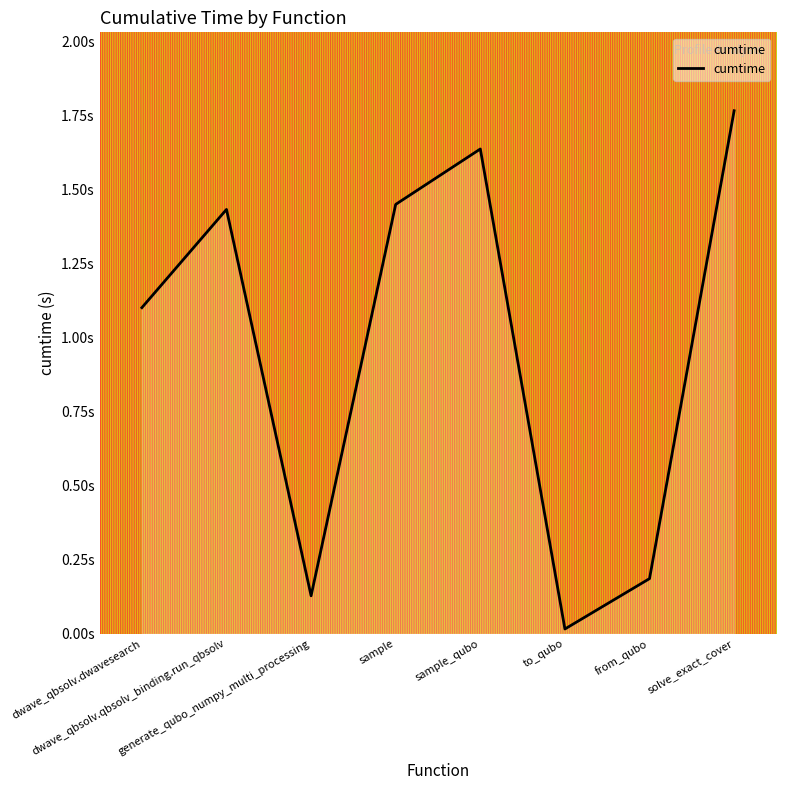

Is this an area chart (filled region under the line)?

Yes